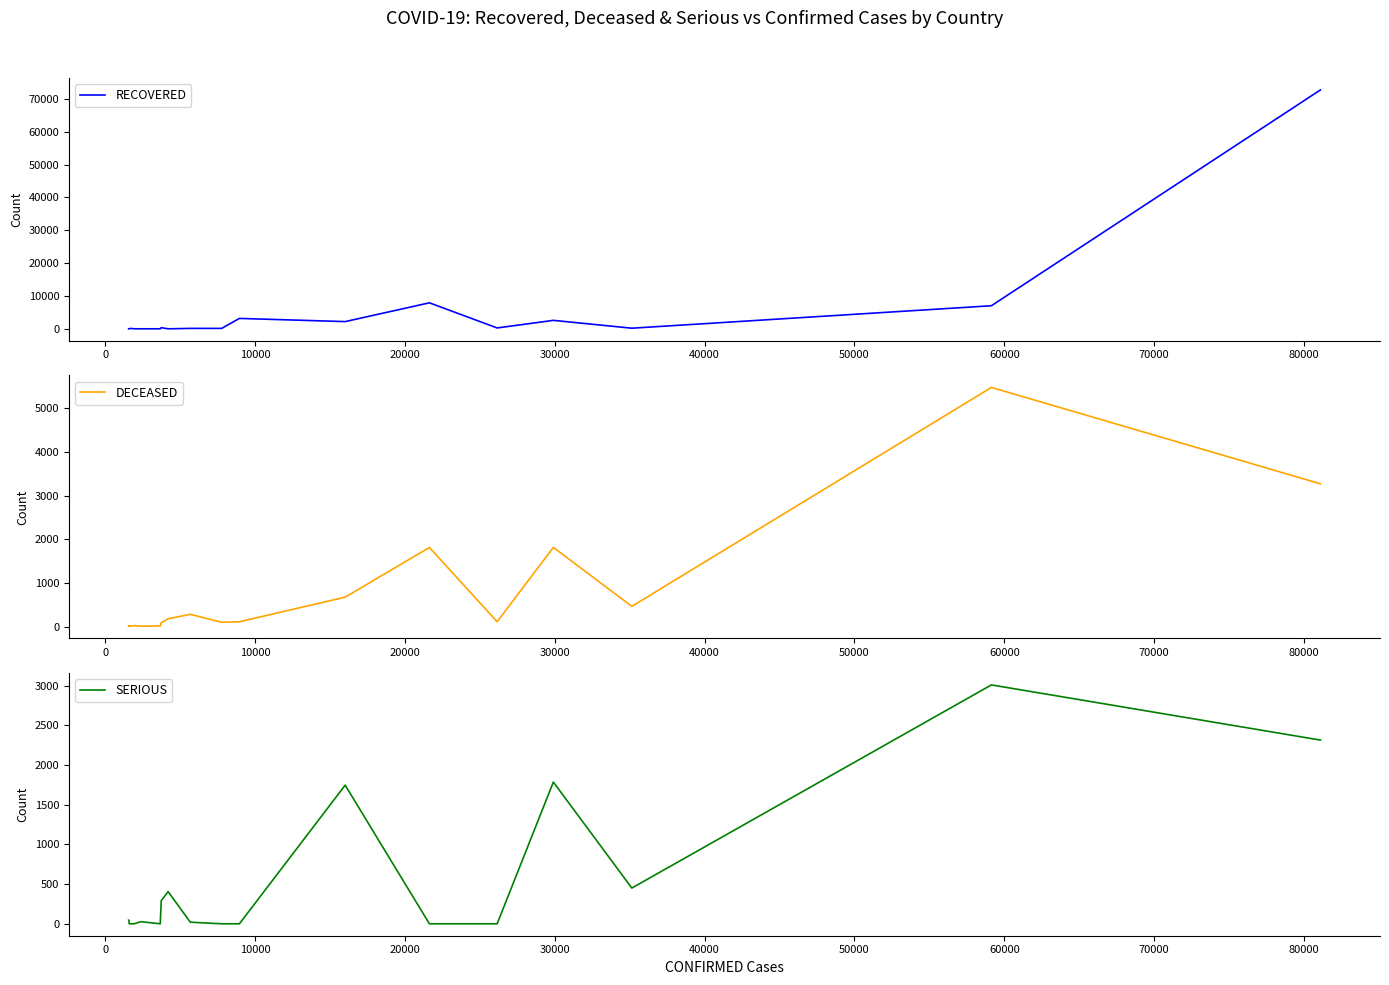

What is the highest value of the RECOVERED series?

72703